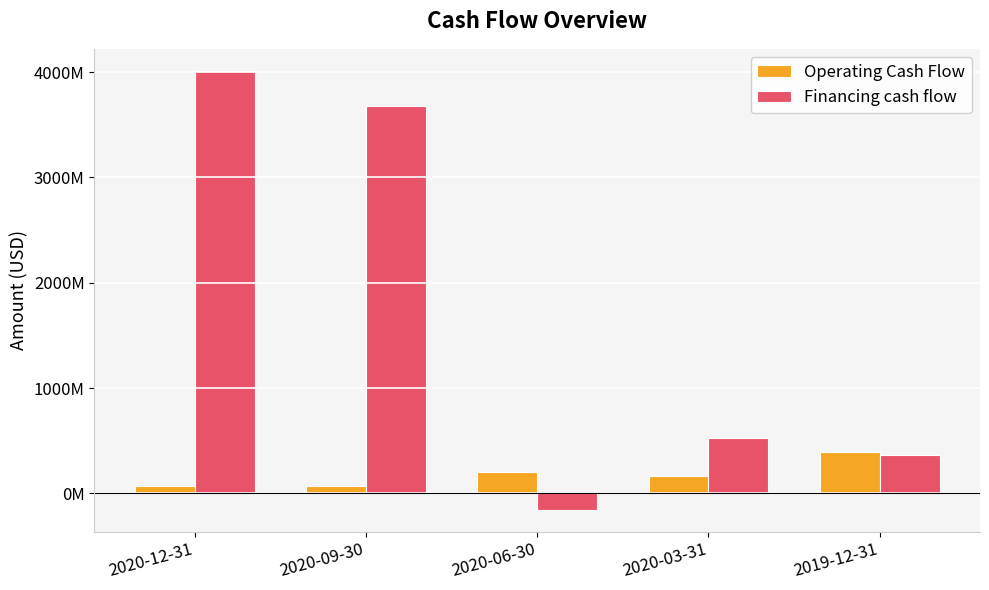

At 2020-03-31, list the series in order from smallest to largest.

Operating Cash Flow, Financing cash flow